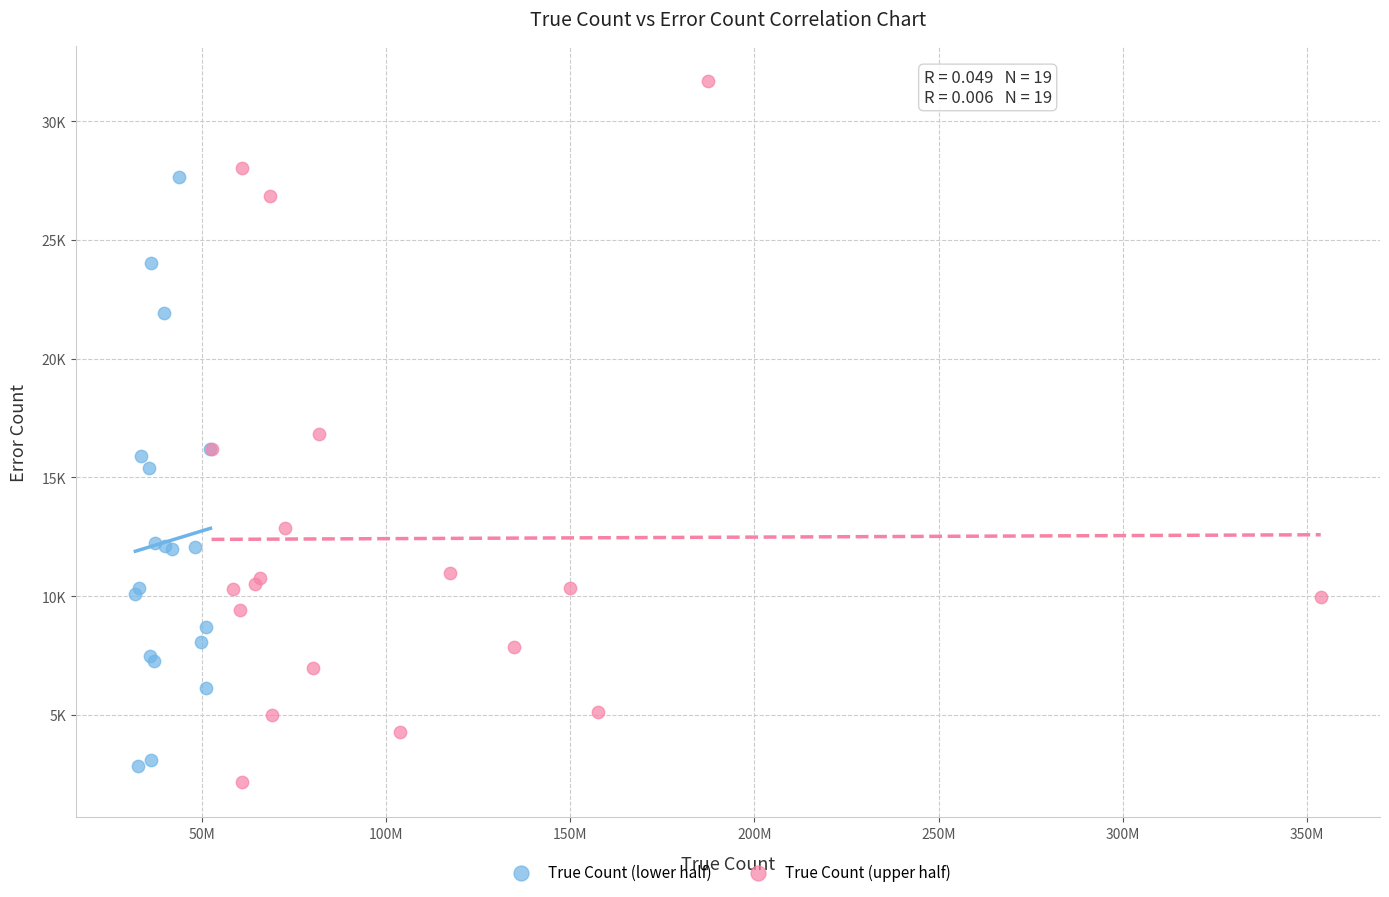

What are all the series names shown in the legend?

True Count (lower half), True Count (upper half)